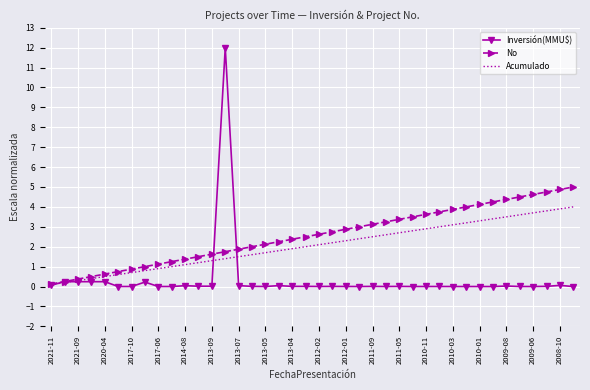

Rank the series by their average value, from lowest to highest.

Inversión(MMU$), Acumulado, No